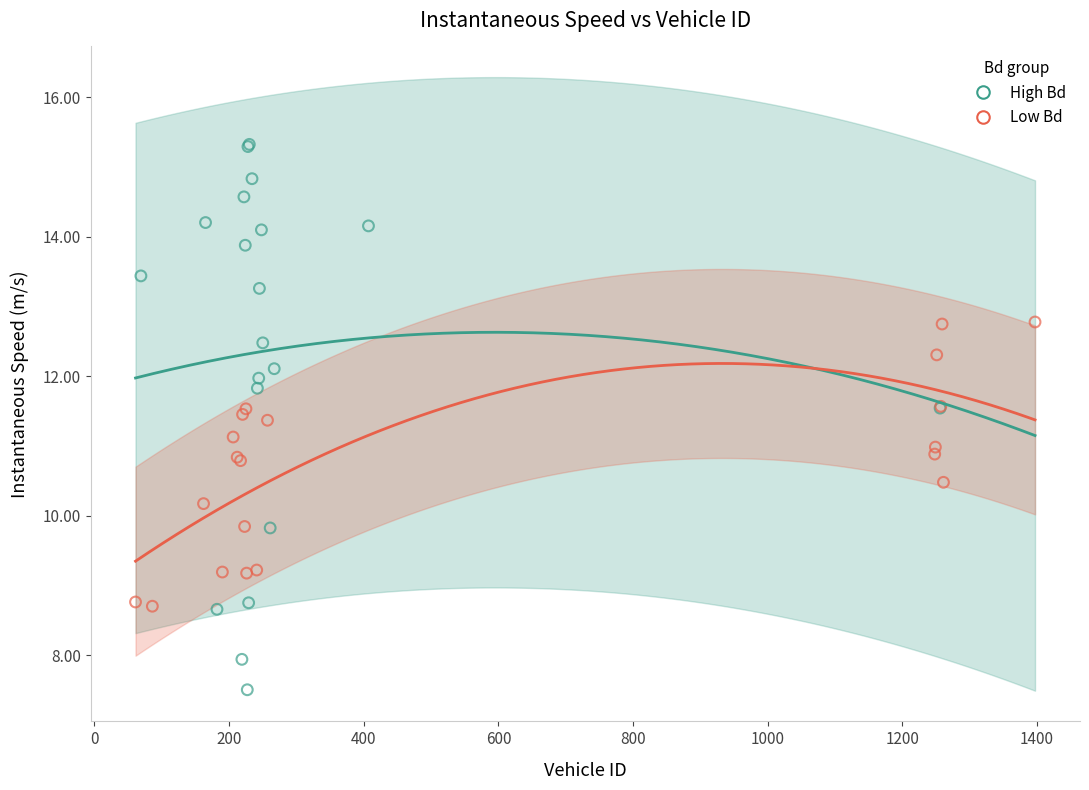

Which series has the largest Y range (max minus min)?

High Bd